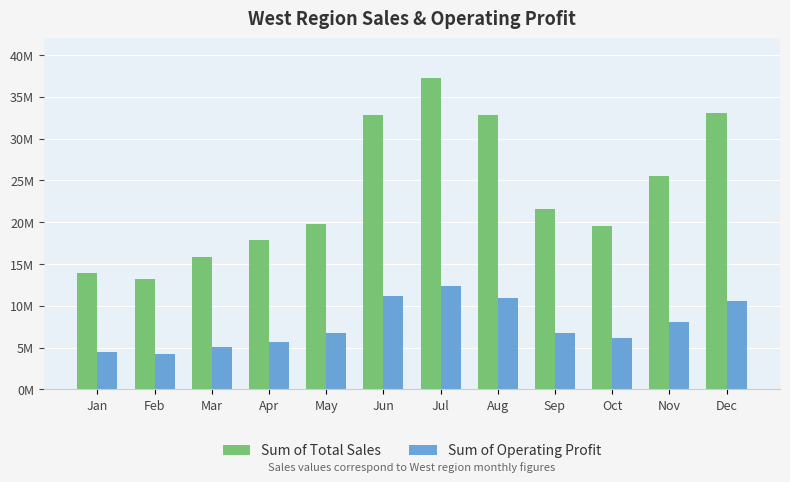

What is the difference between the second highest and second lowest values in the Sum of Operating Profit series?

6642687.5